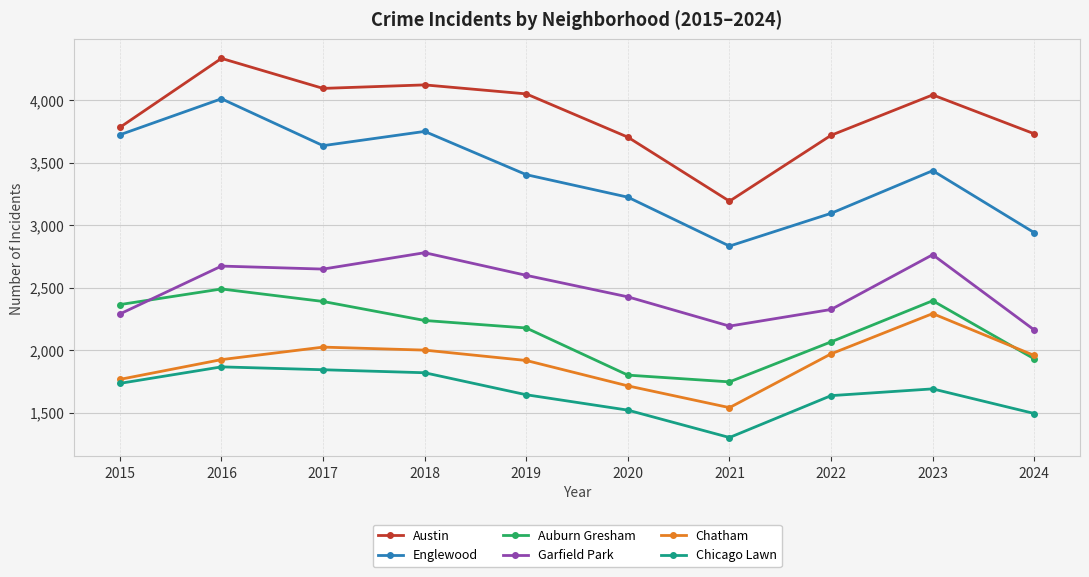

In Englewood, how many points are lower than both neighbors (excluding endpoints)?

2